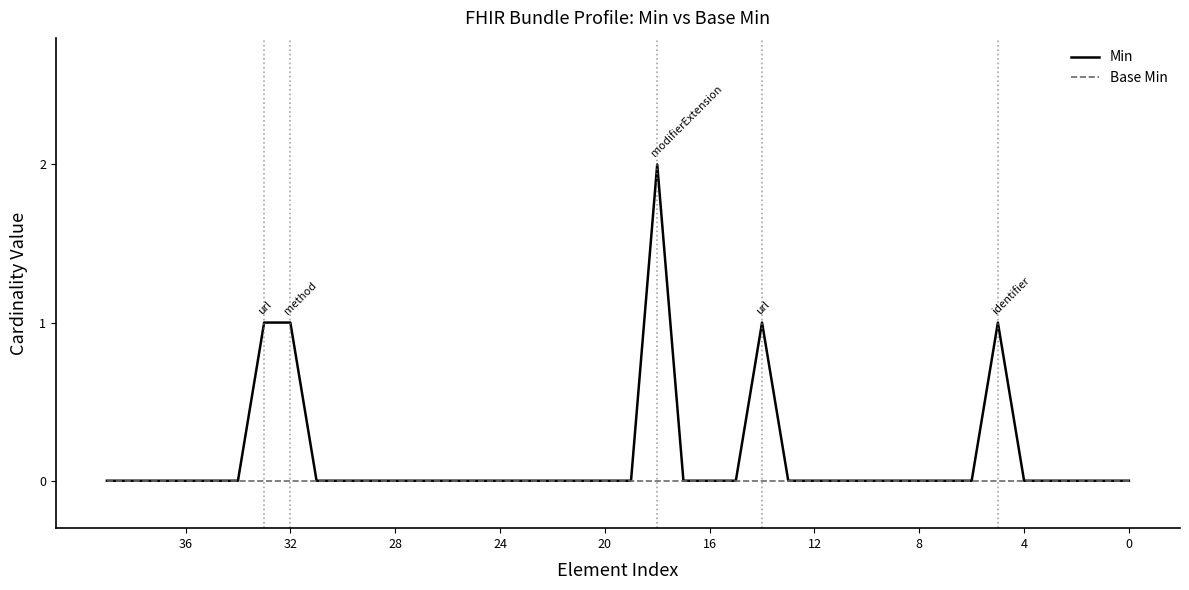

True or false: Min has more than 1 points higher than both neighbors.

True